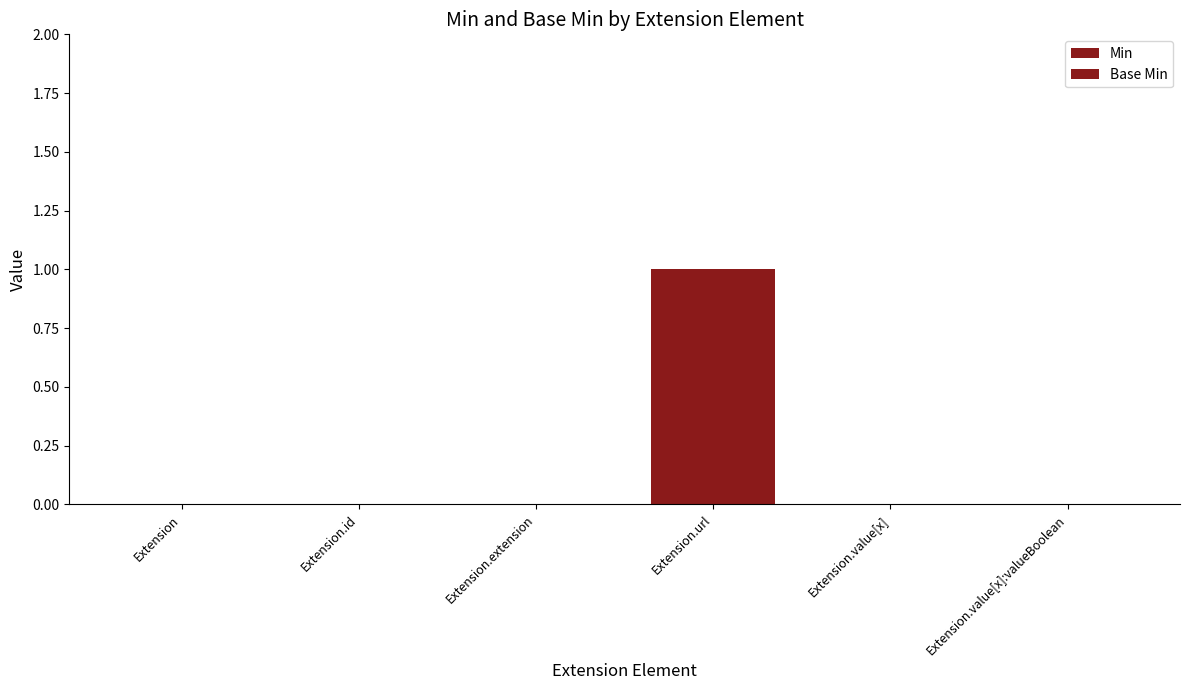

Count the number of categories in the chart.

6